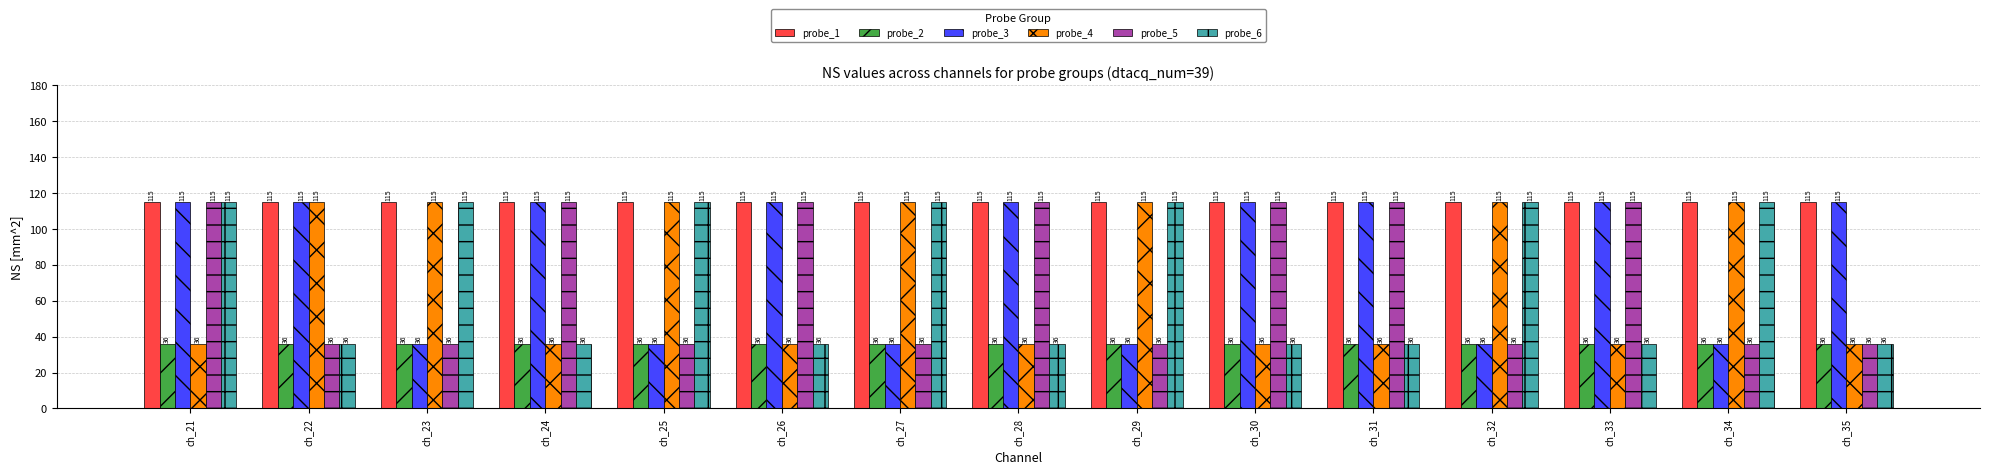

The probe_5 series shows 114.8 at ch_26. True or false?

True